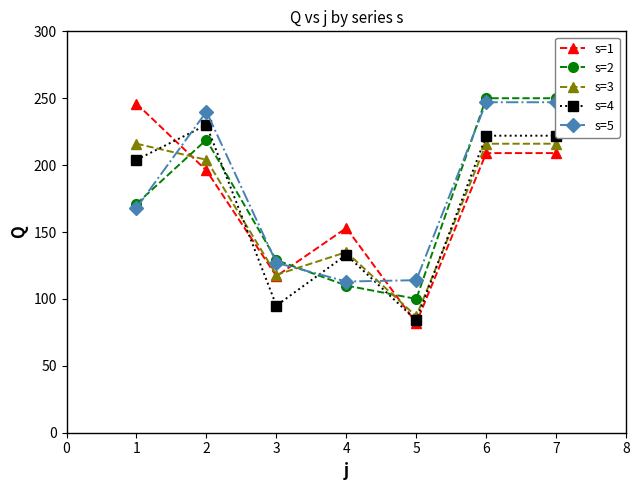

What is the value of the s=4 point at the 1st from the left?

204